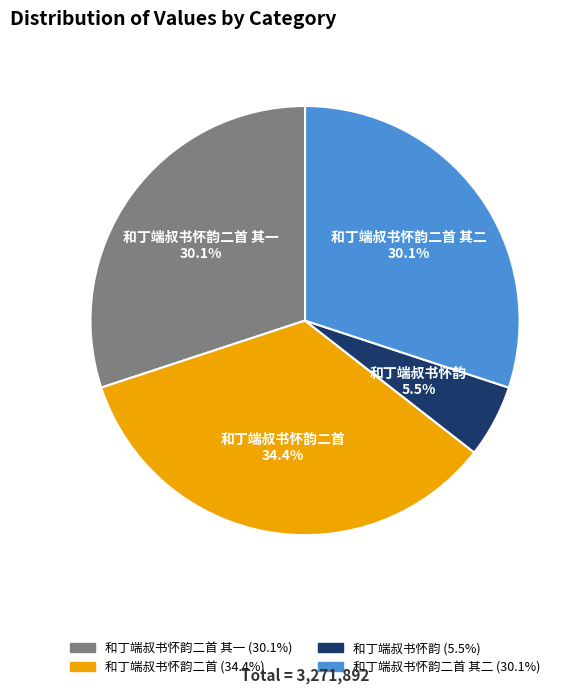

To the nearest percent, what is the average slice percentage?

25%